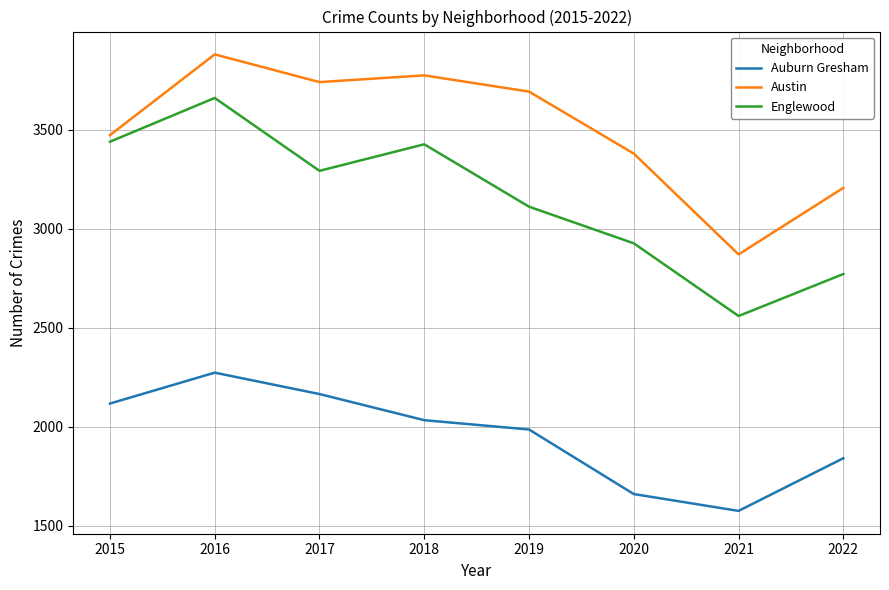

Which series has the widest spread of values?

Englewood